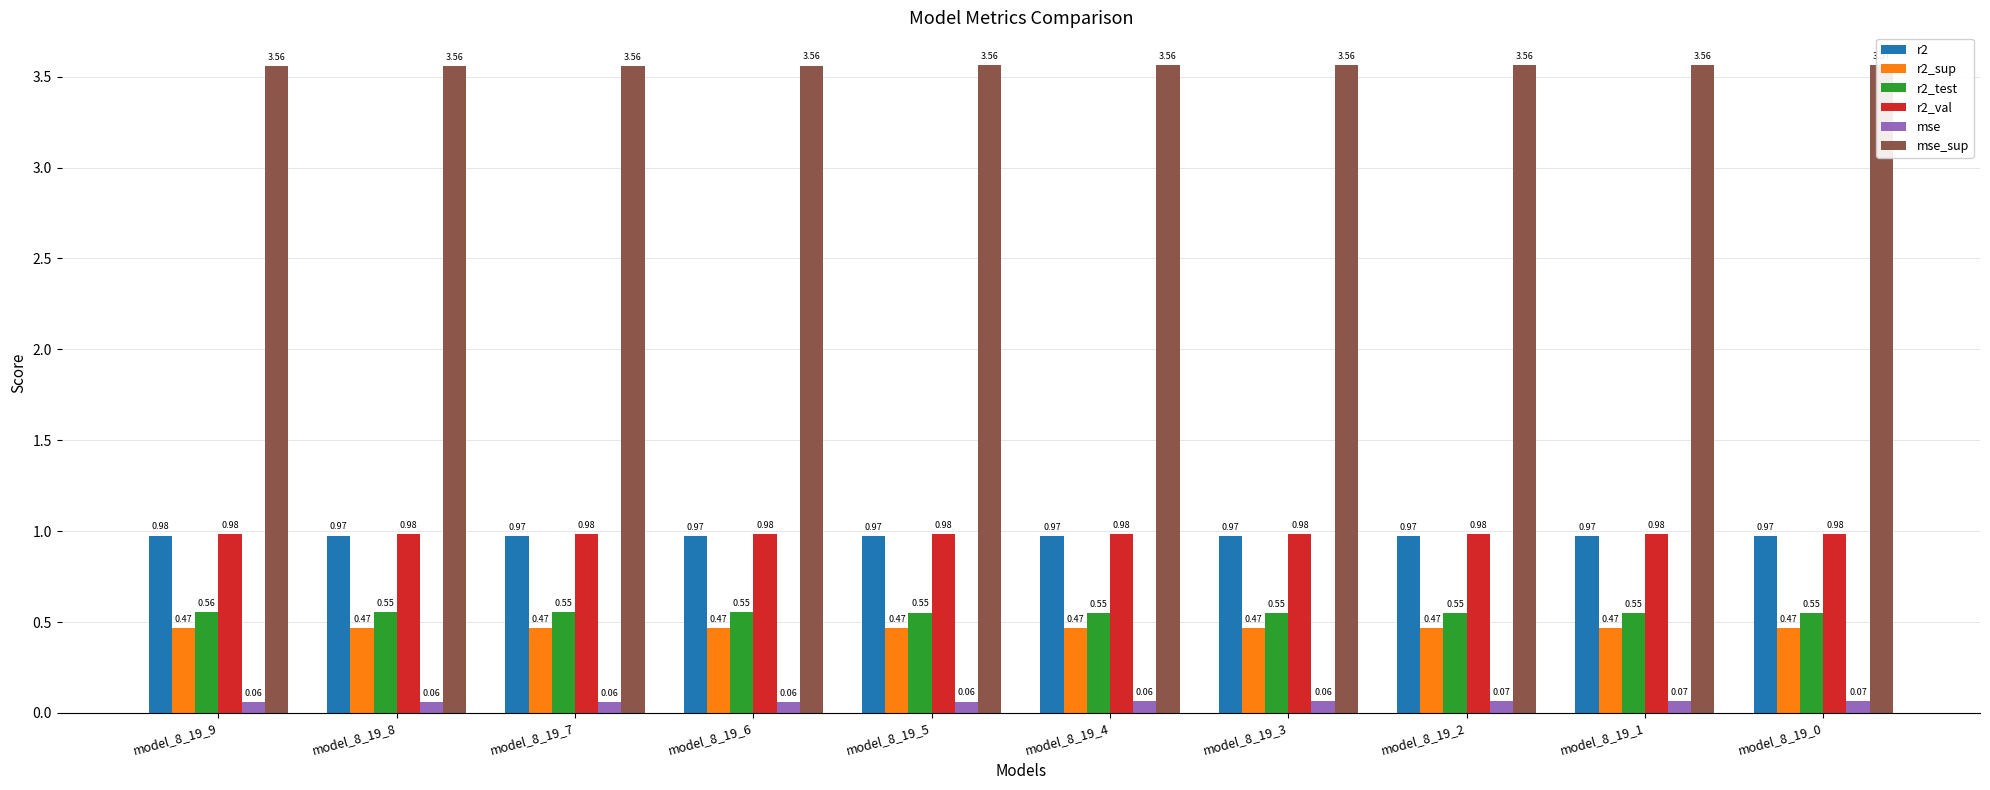

Reading left to right, list all the values displayed in this chart.

r2: 1.0	1.0	1.0	1.0	1.0	1.0	1.0	1.0	1.0	1.0
r2_sup: 0.5	0.5	0.5	0.5	0.5	0.5	0.5	0.5	0.5	0.5
r2_test: 0.6	0.6	0.6	0.6	0.6	0.6	0.6	0.5	0.5	0.5
r2_val: 1.0	1.0	1.0	1.0	1.0	1.0	1.0	1.0	1.0	1.0
mse: 0.1	0.1	0.1	0.1	0.1	0.1	0.1	0.1	0.1	0.1
mse_sup: 3.6	3.6	3.6	3.6	3.6	3.6	3.6	3.6	3.6	3.6